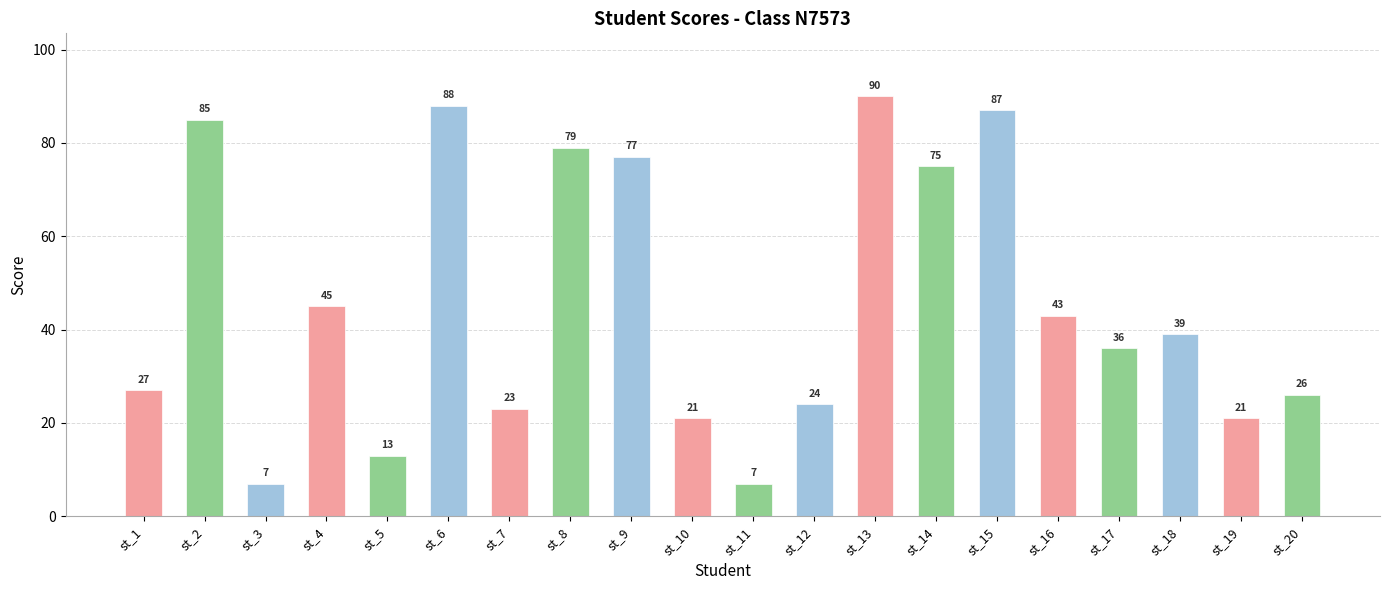

Which category has the highest value across all series?

st_13